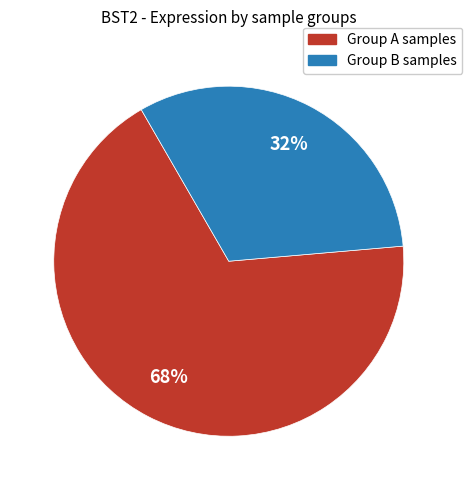

To the nearest percent, what is the average slice percentage?

50%